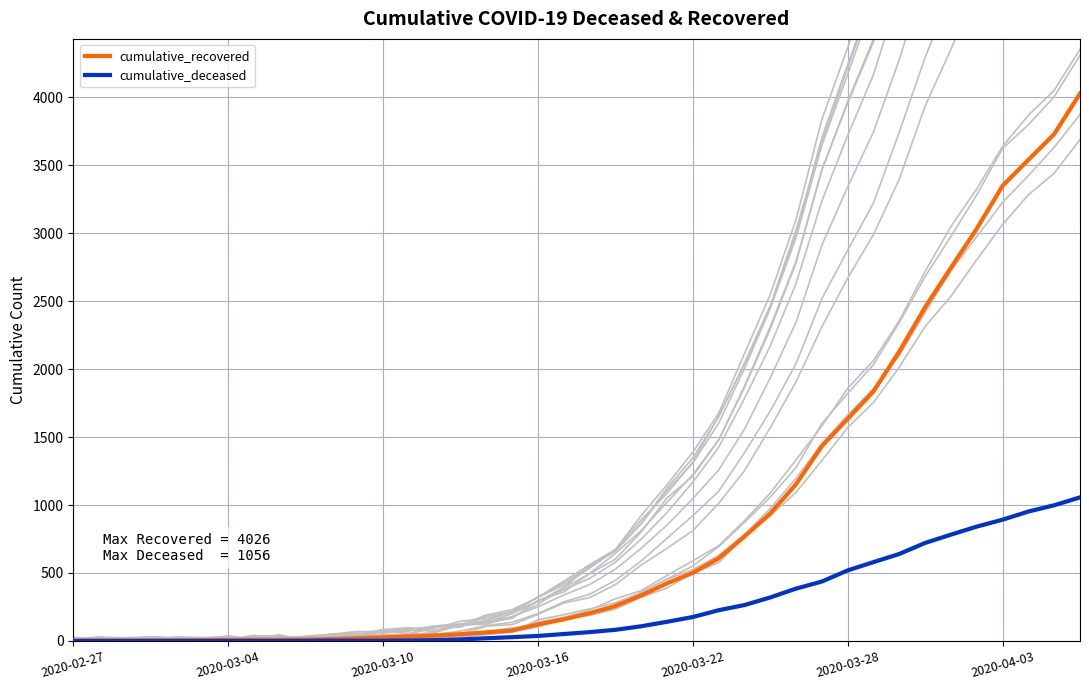

True or false: cumulative_deceased and cumulative_recovered cross at least once.

False